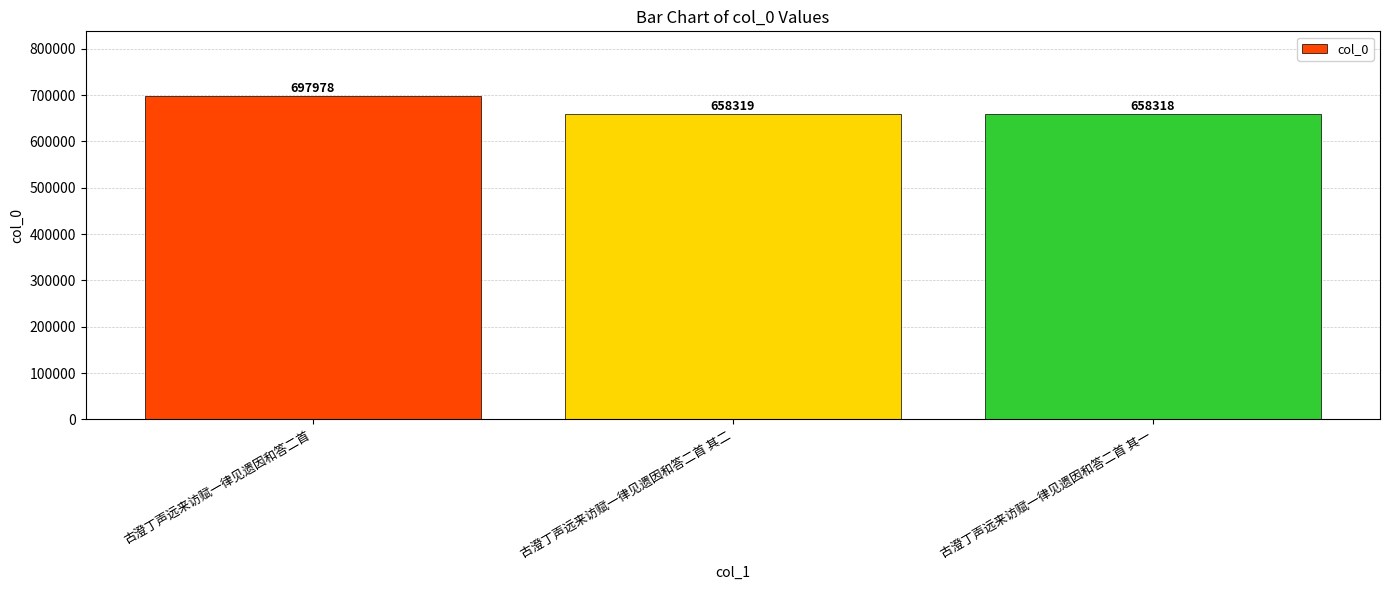

What is the label of the 1st bar from the right?

古澄丁声远来访赋一律见遗因和答二首 其一